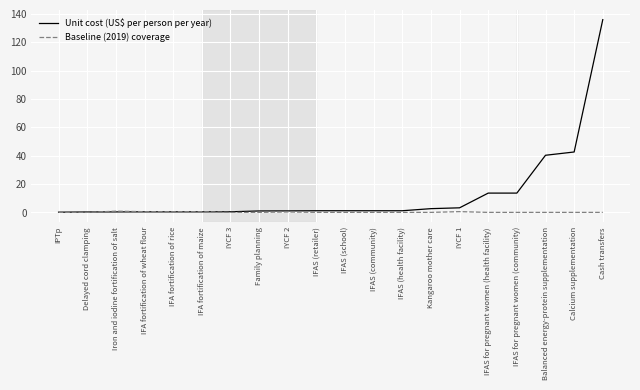

Which category has the highest value in the Unit cost (US$ per person per year) series?

Cash transfers